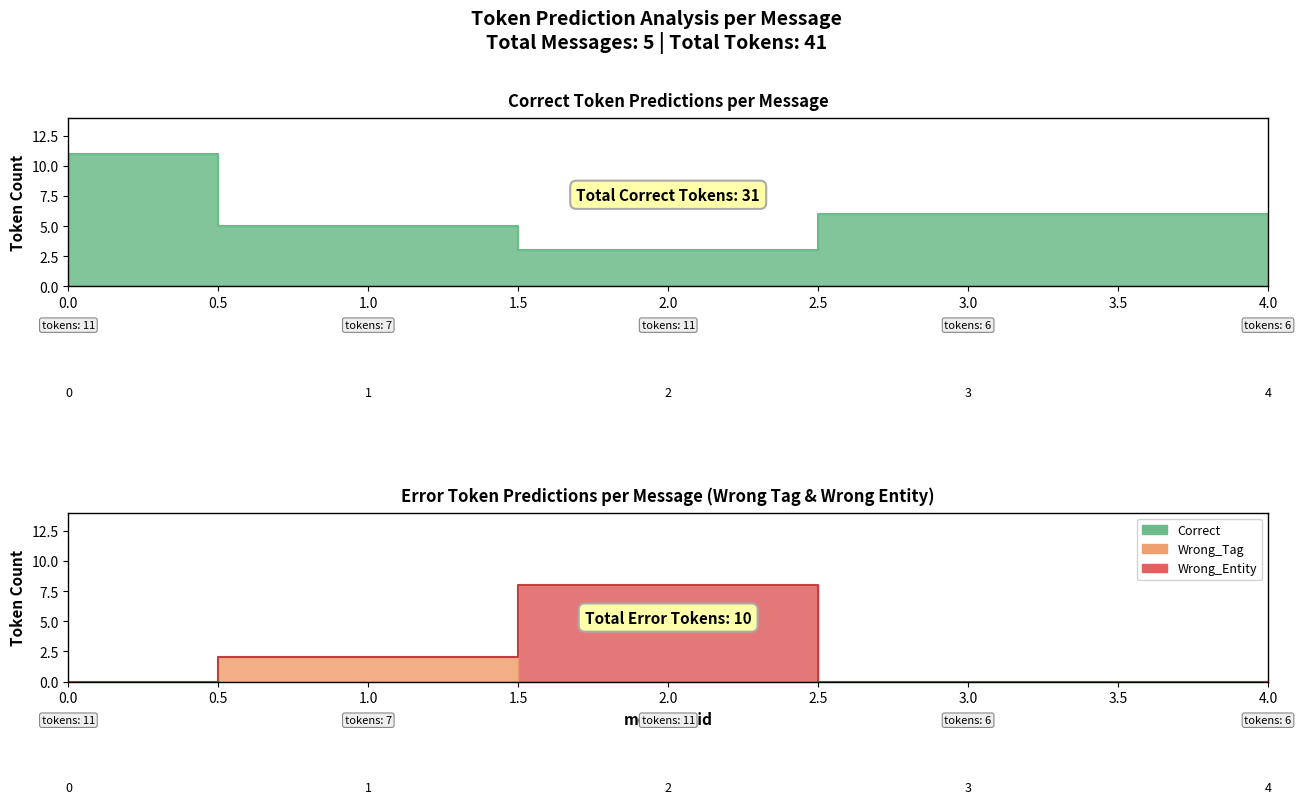

Reading left to right, extract all data points from this chart.

Correct: 0=11	1=5	2=3	3=6	4=6
Wrong_Tag: 0=0	1=2	2=0	3=0	4=0
Wrong_Entity: 0=0	1=0	2=8	3=0	4=0